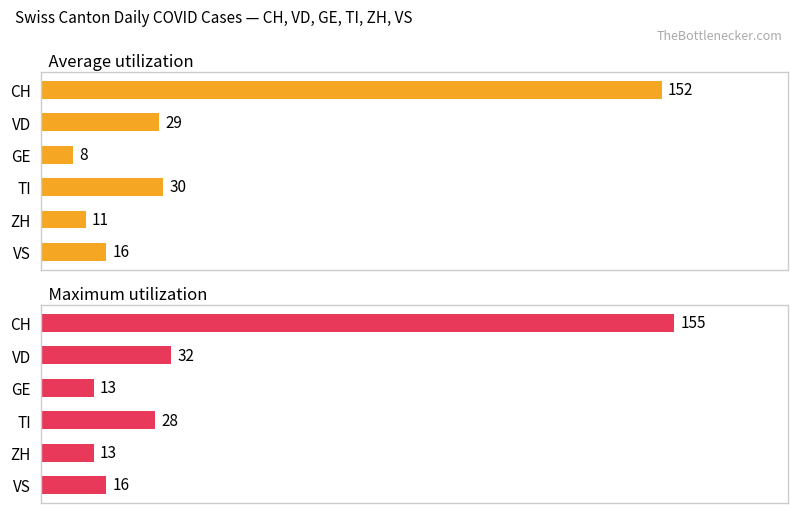

Which series has the largest range (max minus min)?

Average utilization